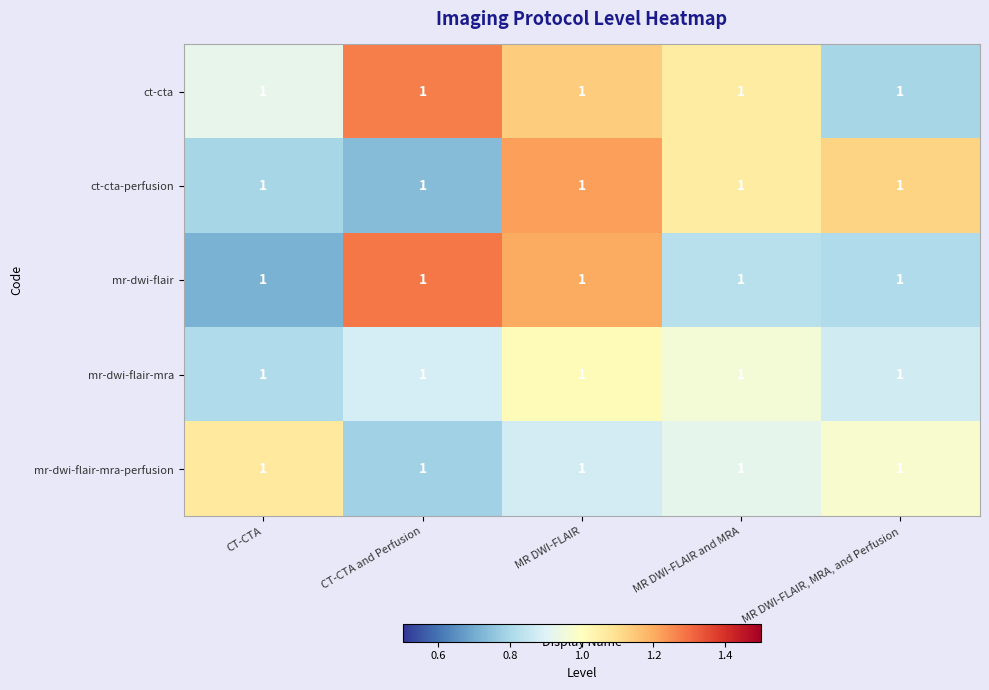

Reading right to left, extract all data points from this chart.

ct-cta: MR DWI-FLAIR, MRA, and Perfusion=1.0	MR DWI-FLAIR and MRA=1.0	MR DWI-FLAIR=1.0	CT-CTA and Perfusion=1.0	CT-CTA=1.0
ct-cta-perfusion: MR DWI-FLAIR, MRA, and Perfusion=1.0	MR DWI-FLAIR and MRA=1.0	MR DWI-FLAIR=1.0	CT-CTA and Perfusion=1.0	CT-CTA=1.0
mr-dwi-flair: MR DWI-FLAIR, MRA, and Perfusion=1.0	MR DWI-FLAIR and MRA=1.0	MR DWI-FLAIR=1.0	CT-CTA and Perfusion=1.0	CT-CTA=1.0
mr-dwi-flair-mra: MR DWI-FLAIR, MRA, and Perfusion=1.0	MR DWI-FLAIR and MRA=1.0	MR DWI-FLAIR=1.0	CT-CTA and Perfusion=1.0	CT-CTA=1.0
mr-dwi-flair-mra-perfusion: MR DWI-FLAIR, MRA, and Perfusion=1.0	MR DWI-FLAIR and MRA=1.0	MR DWI-FLAIR=1.0	CT-CTA and Perfusion=1.0	CT-CTA=1.0